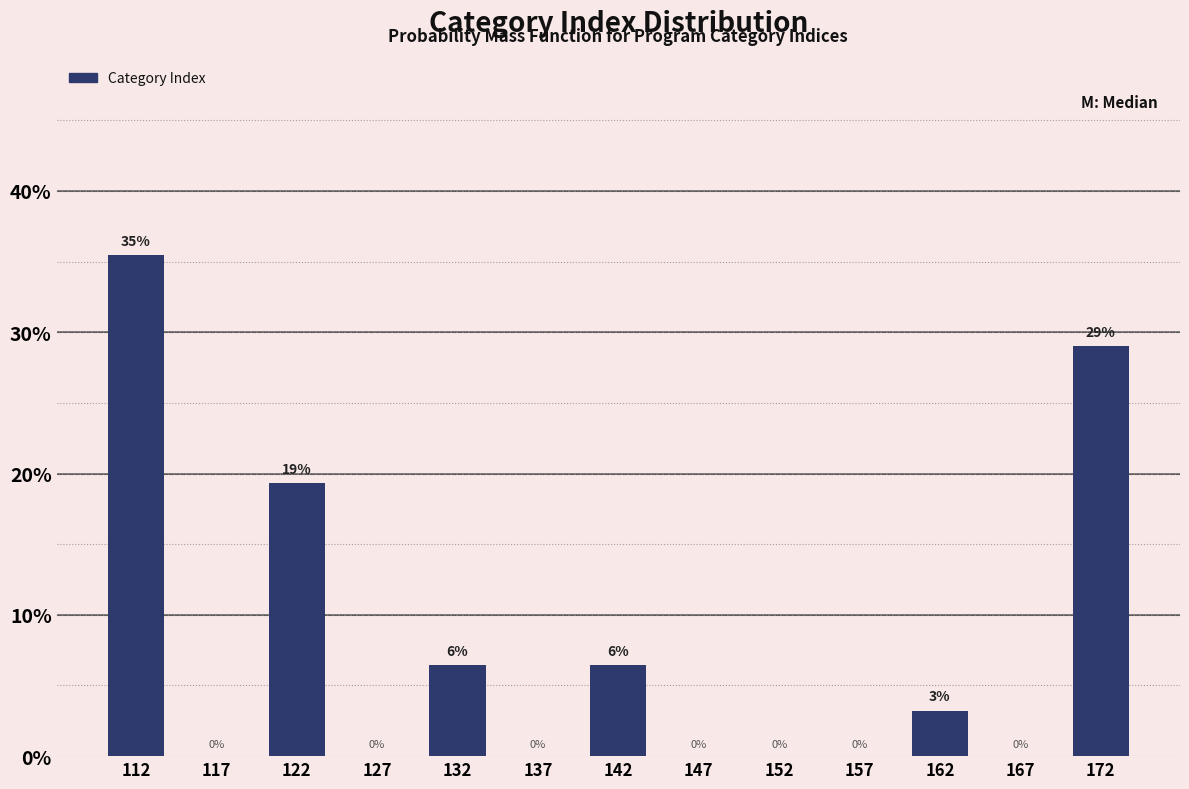

Which range on the x-axis has the tallest bar?

110 to 115